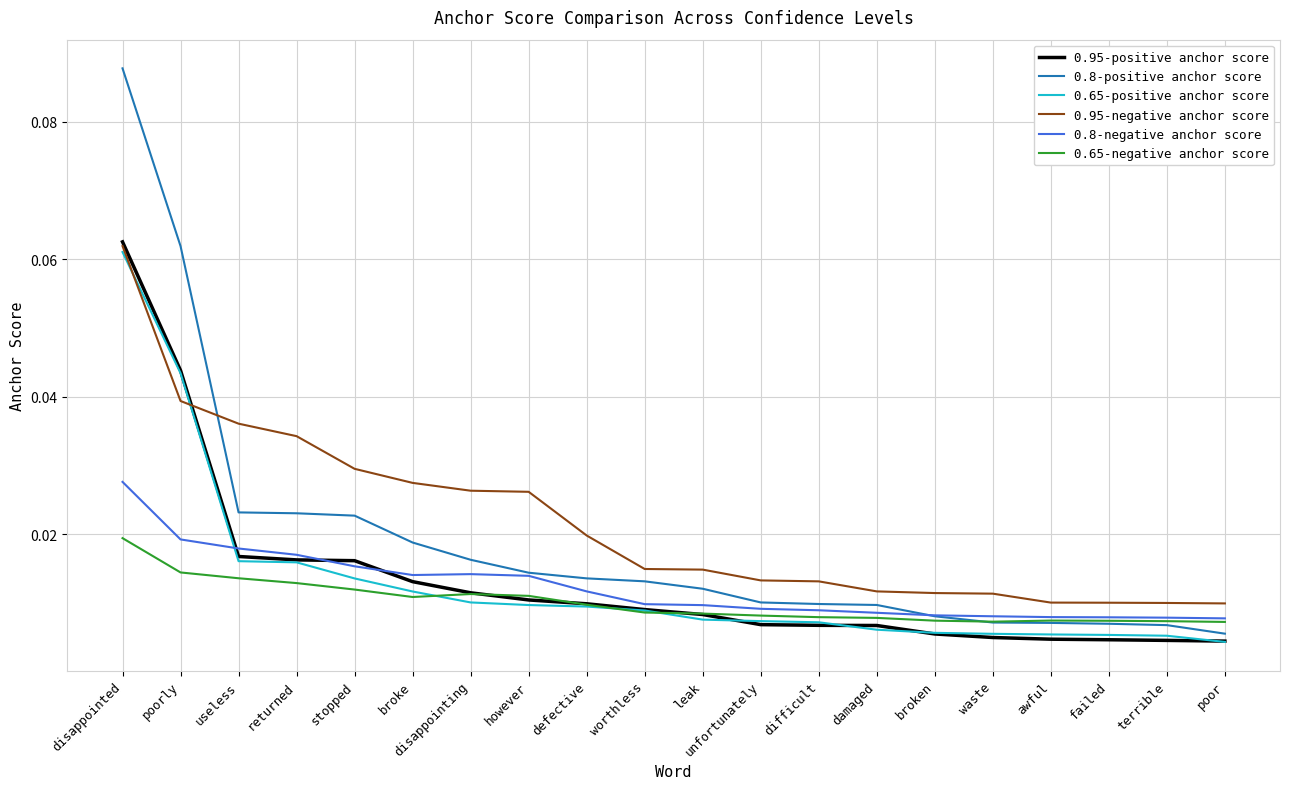

Is this an area chart (filled region under the line)?

No